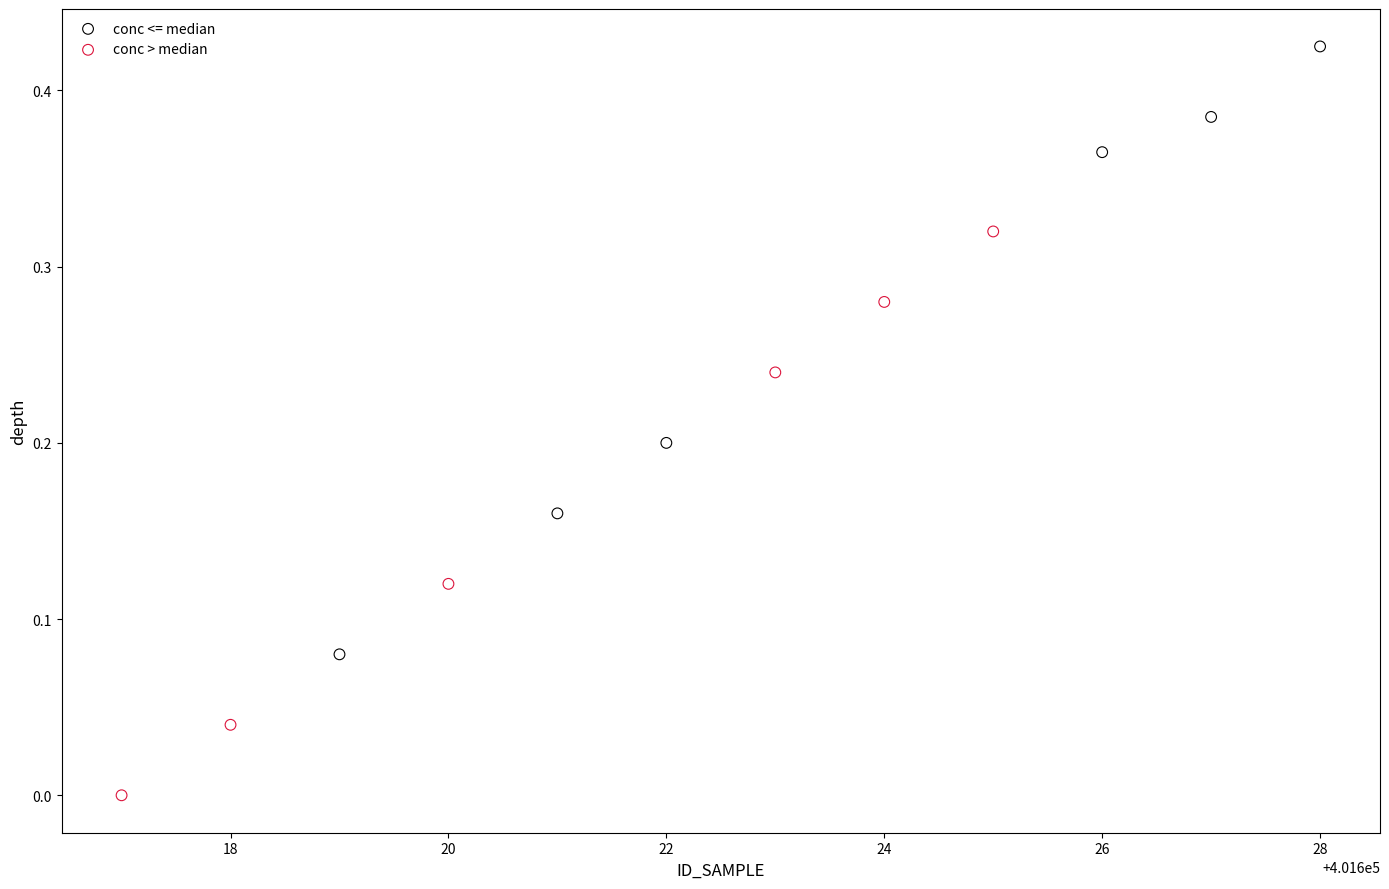

Which series contains the lowest Y value?

conc > median